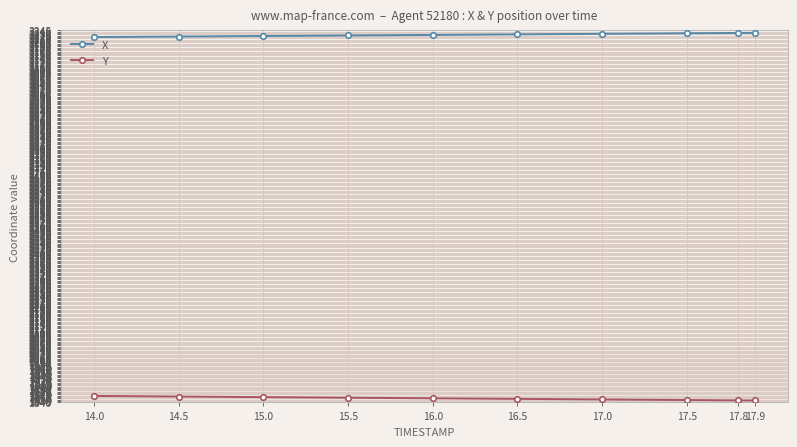

At how many categories does at least one series exceed 2369?

10